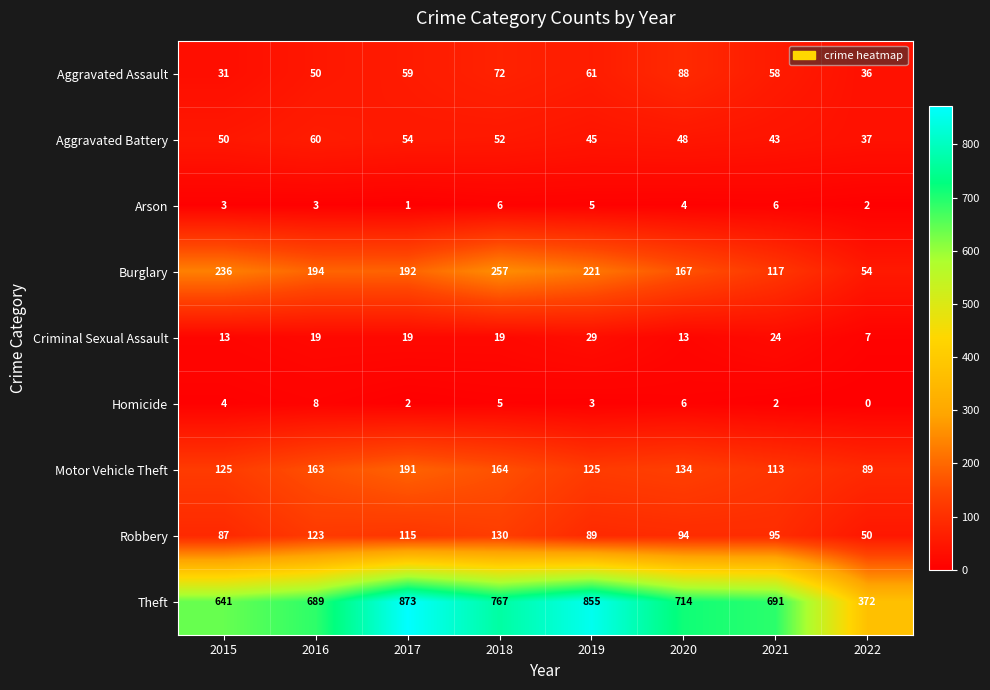

At which category is the sum across all series the highest?

2017